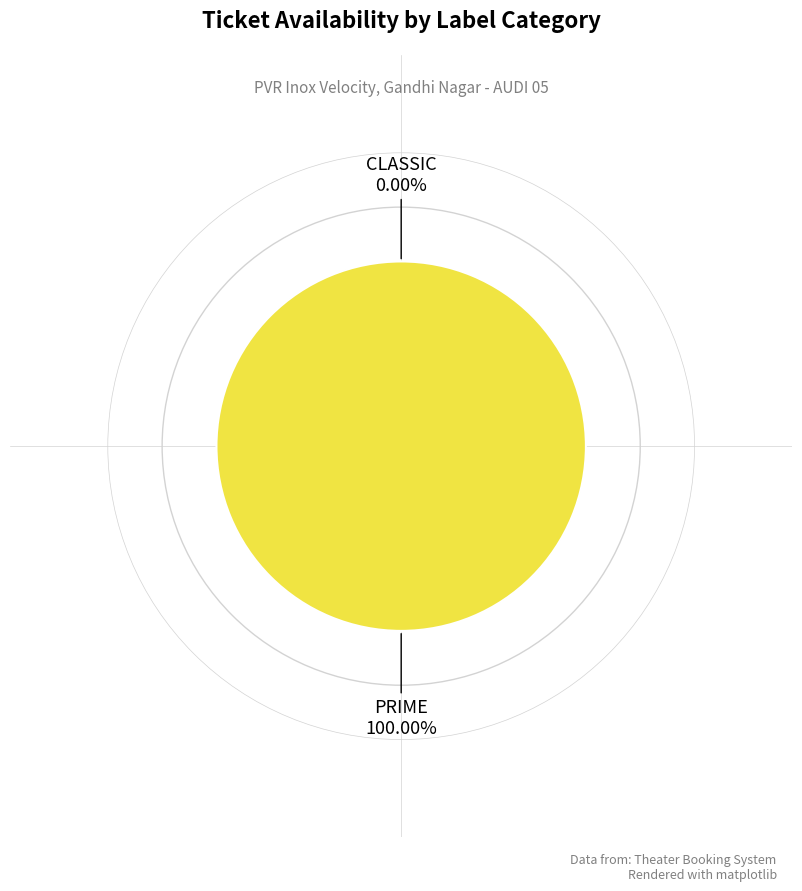

Count the number of slices in the pie.

2